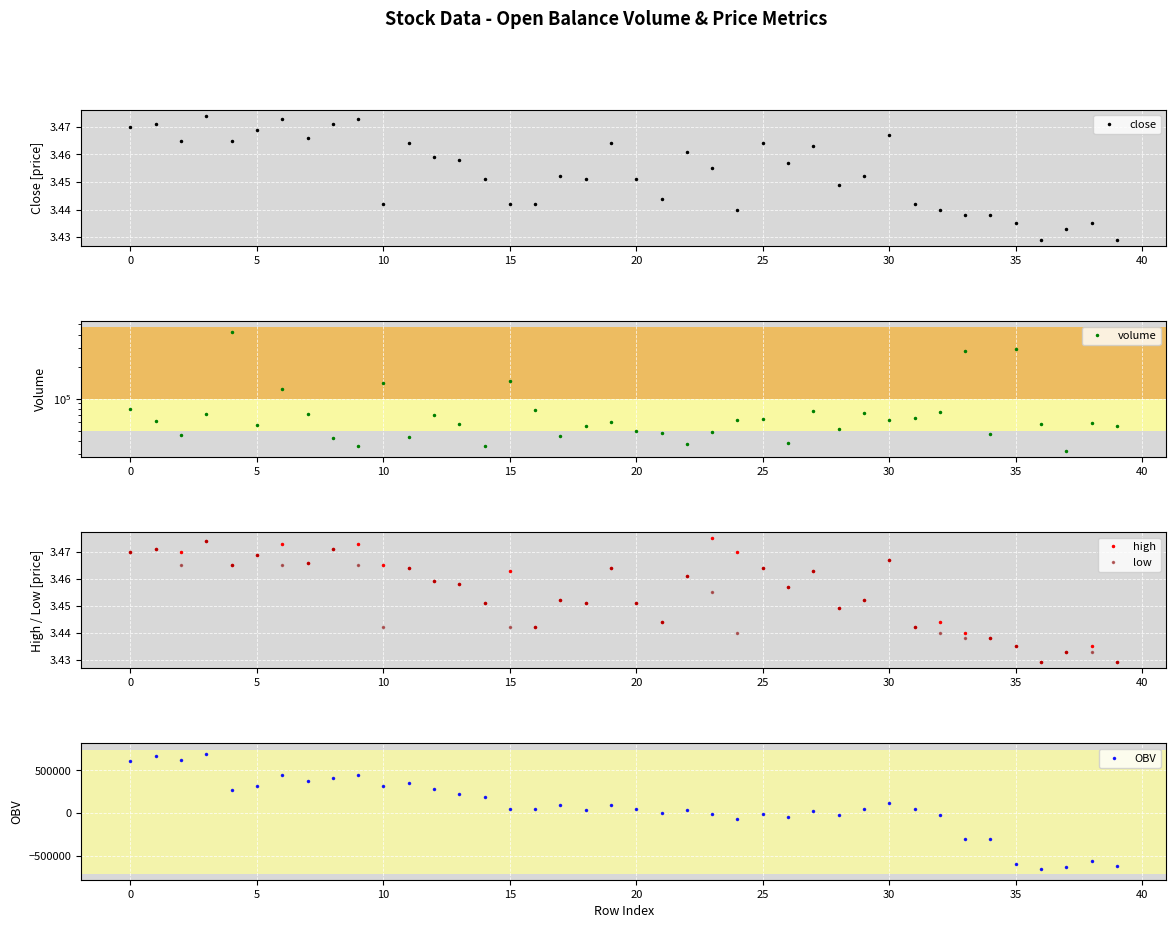

At which category does the chart reach its minimum across all series?

36